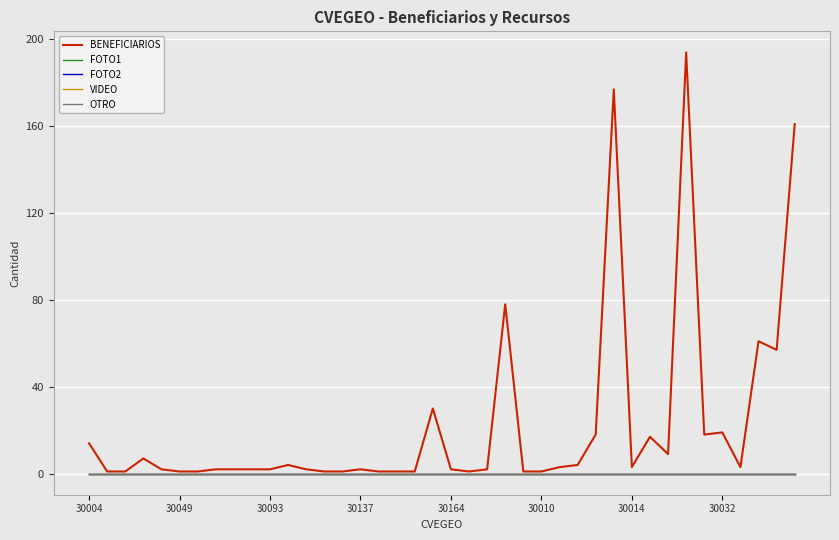

List the series in order of their peak value, lowest first.

FOTO1, FOTO2, VIDEO, OTRO, BENEFICIARIOS